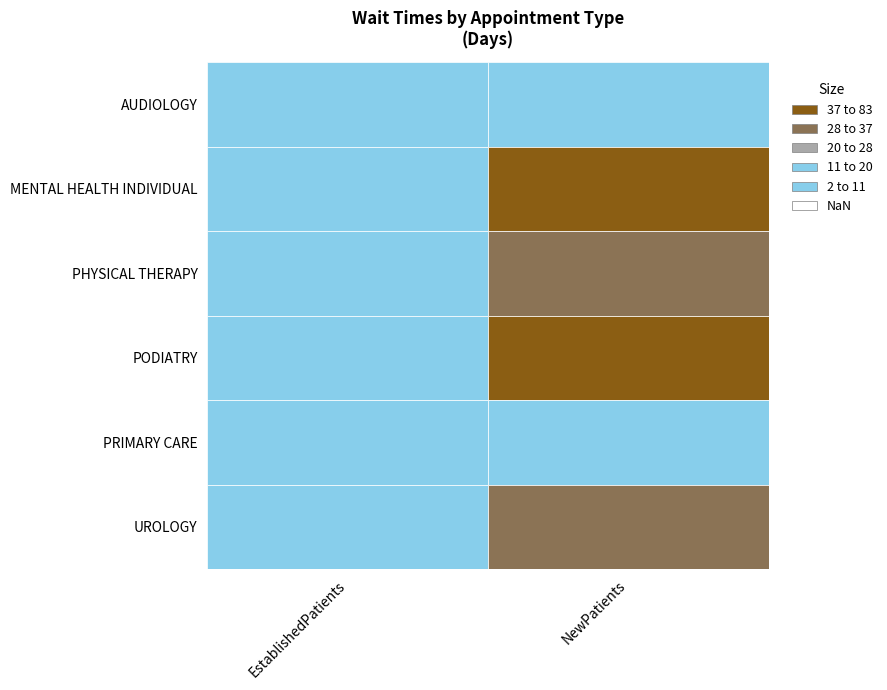

How many bars are there in total?

12